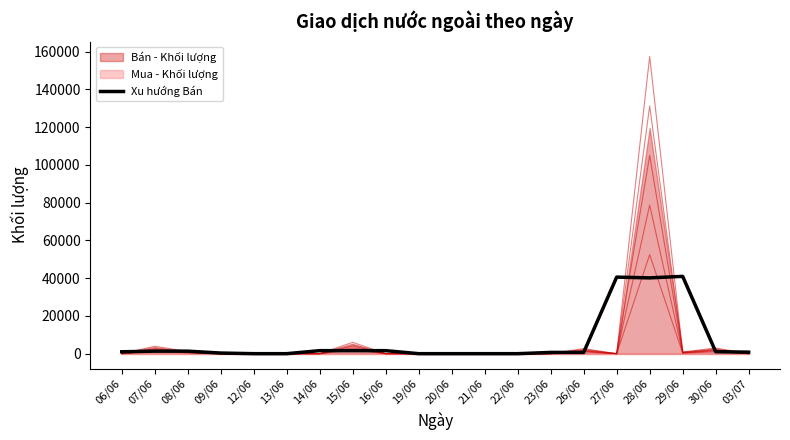

What is the difference between the values at 26/06 and 20/06?

666.7